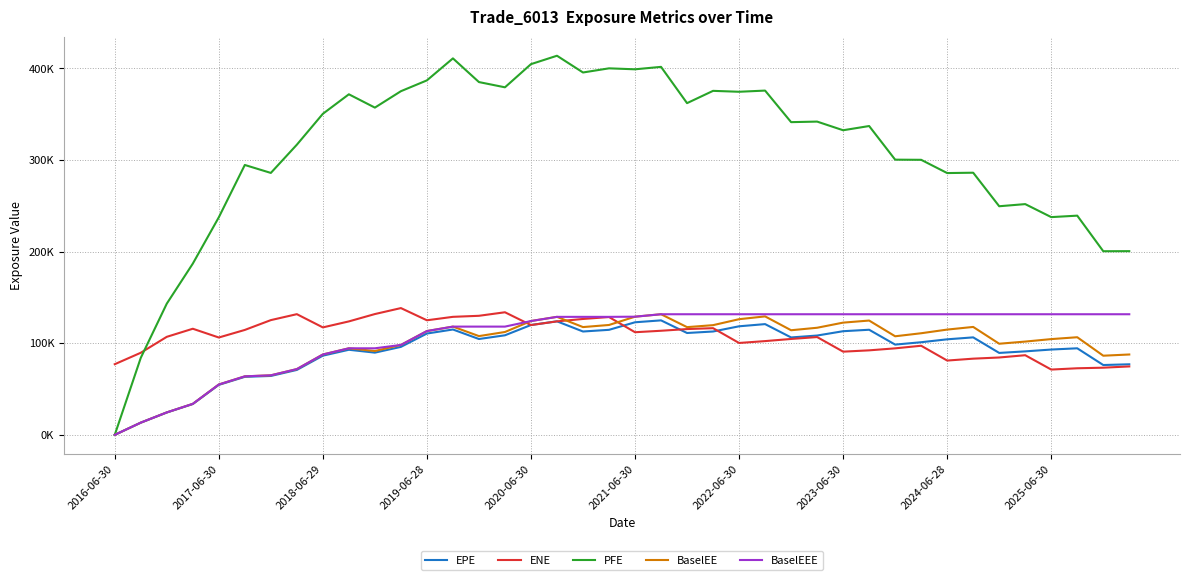

What are all the series names shown in the legend?

EPE, ENE, PFE, BaselEE, BaselEEE